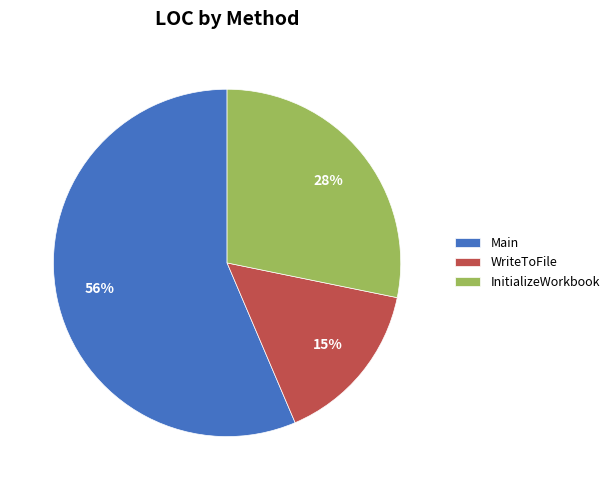

Which slice is the smallest?

WriteToFile